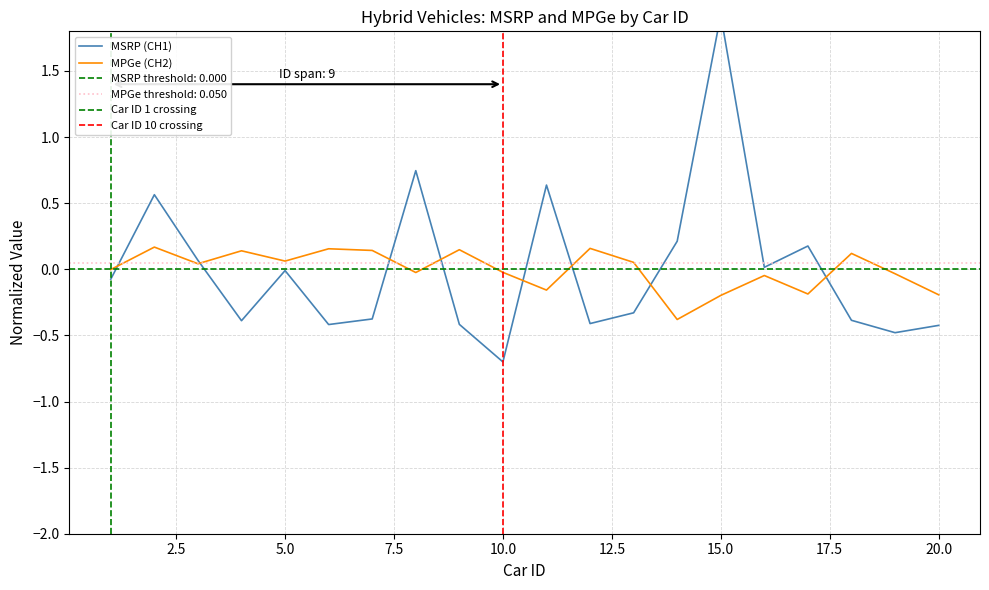

At which category is the sum across all series the highest?

15